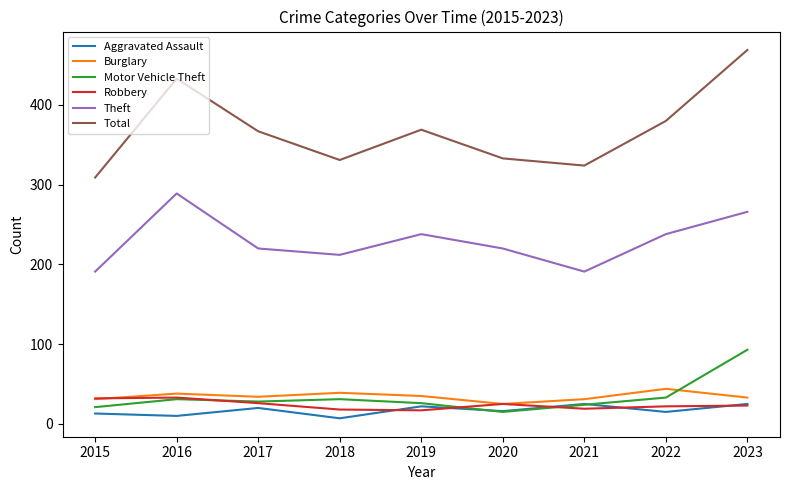

List the series in order of their peak value, highest first.

Total, Theft, Motor Vehicle Theft, Burglary, Robbery, Aggravated Assault